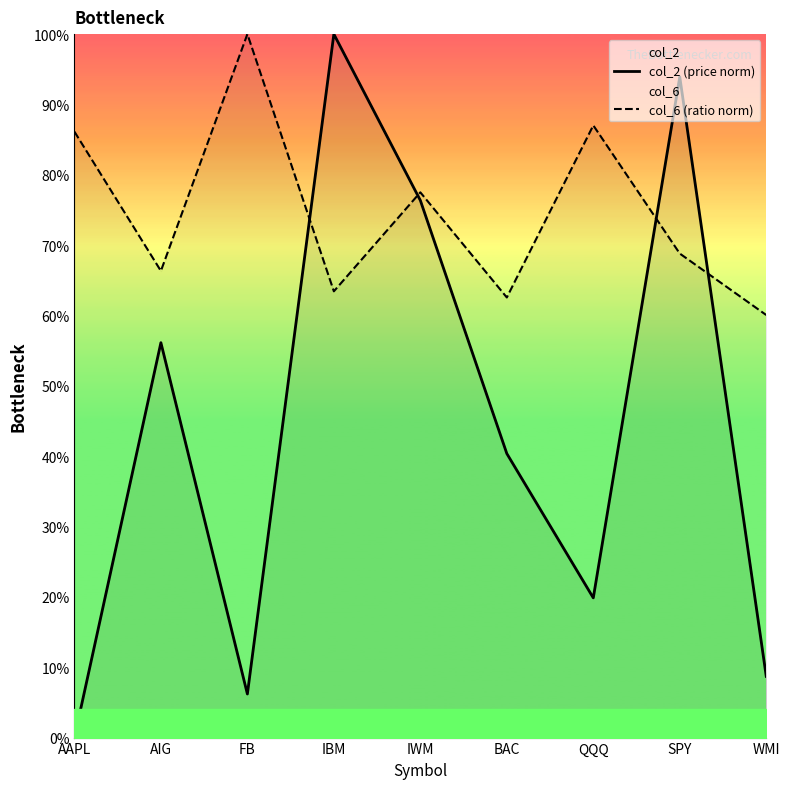

What is the value of the col_2 (price norm) point at the 8th from the left?

93.9